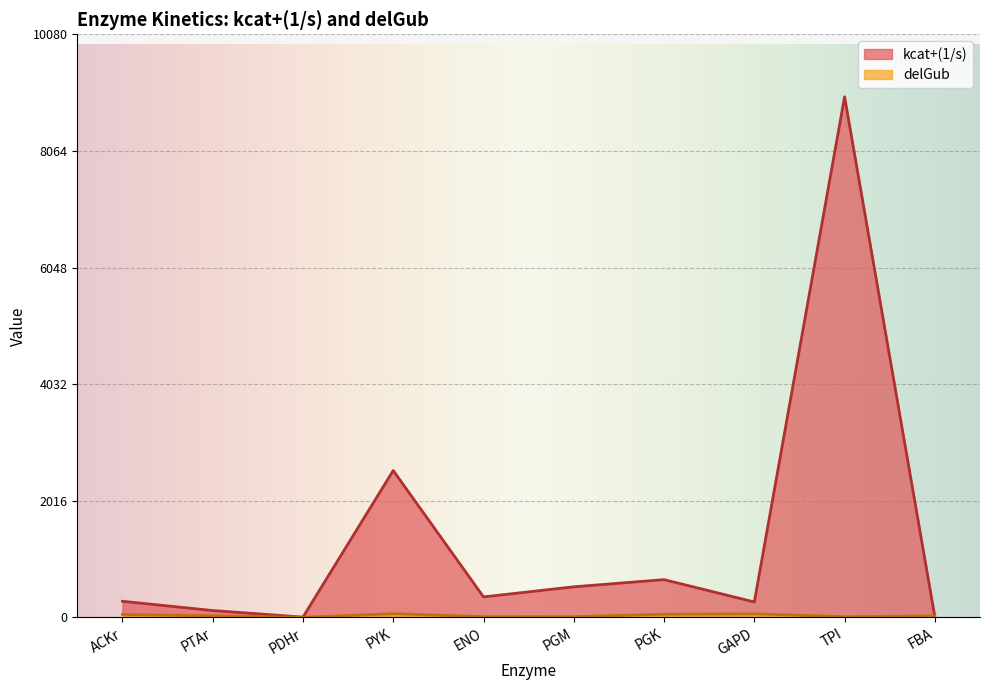

What value does the kcat+(1/s) series have at FBA?

8.5